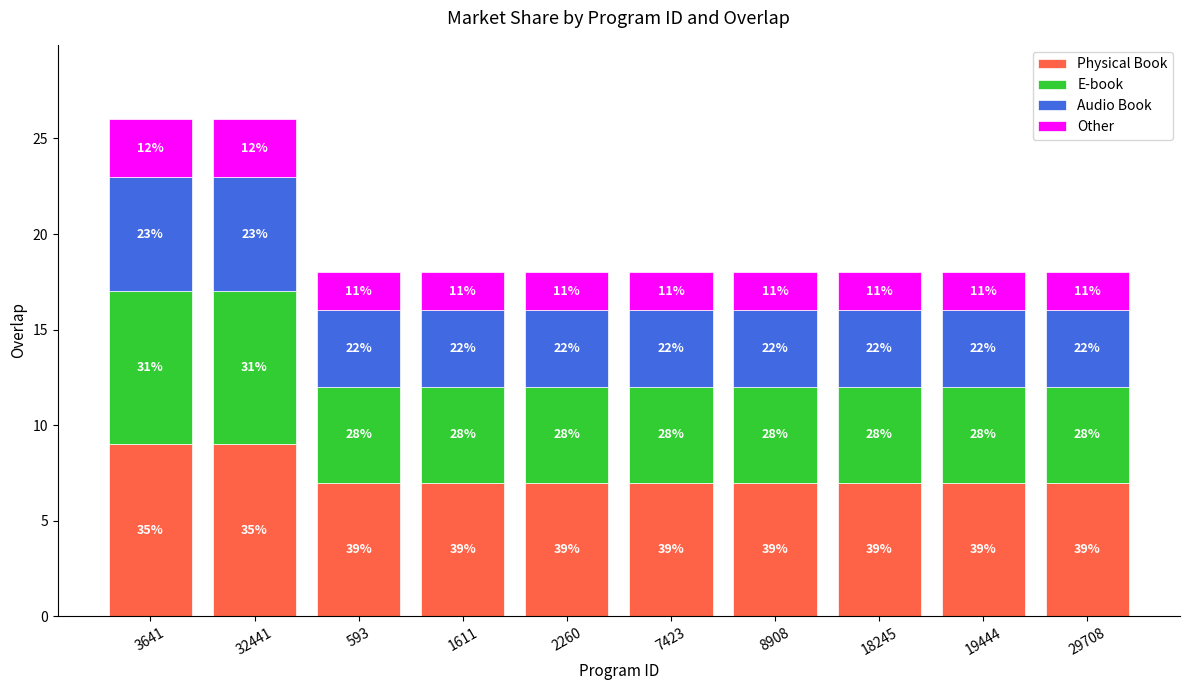

What position from the right is 19444?

2